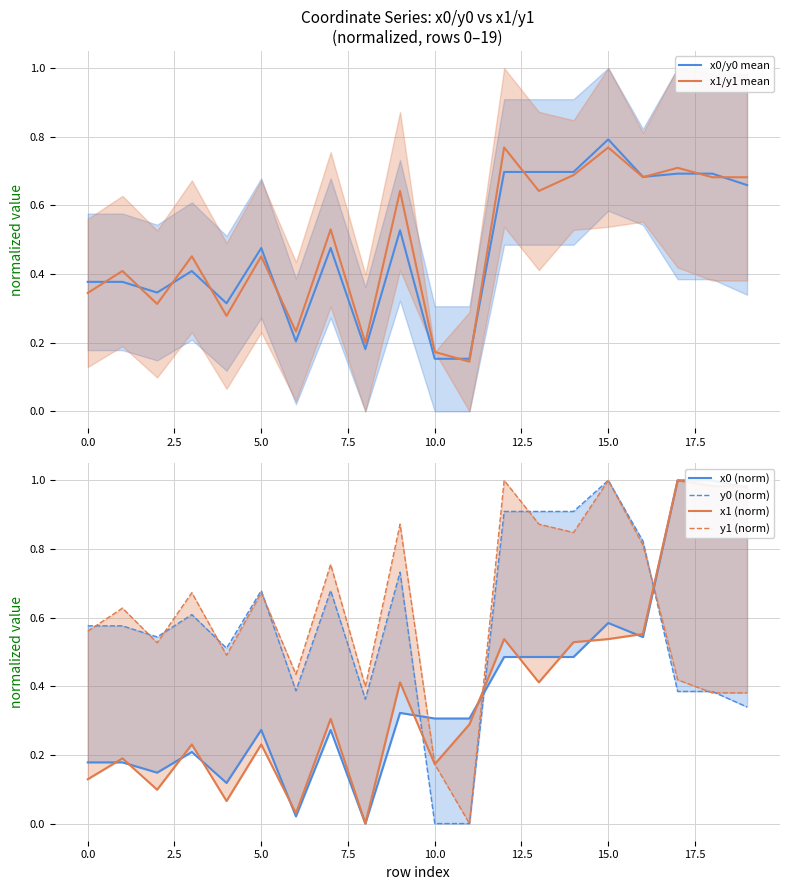

At which label is y0 (norm) closest to 0?

10